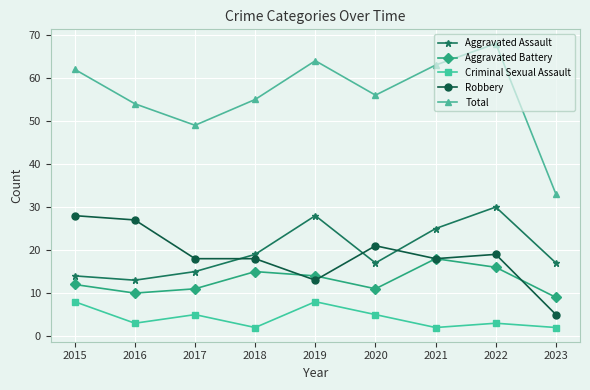

How many lines are shown in the chart?

5